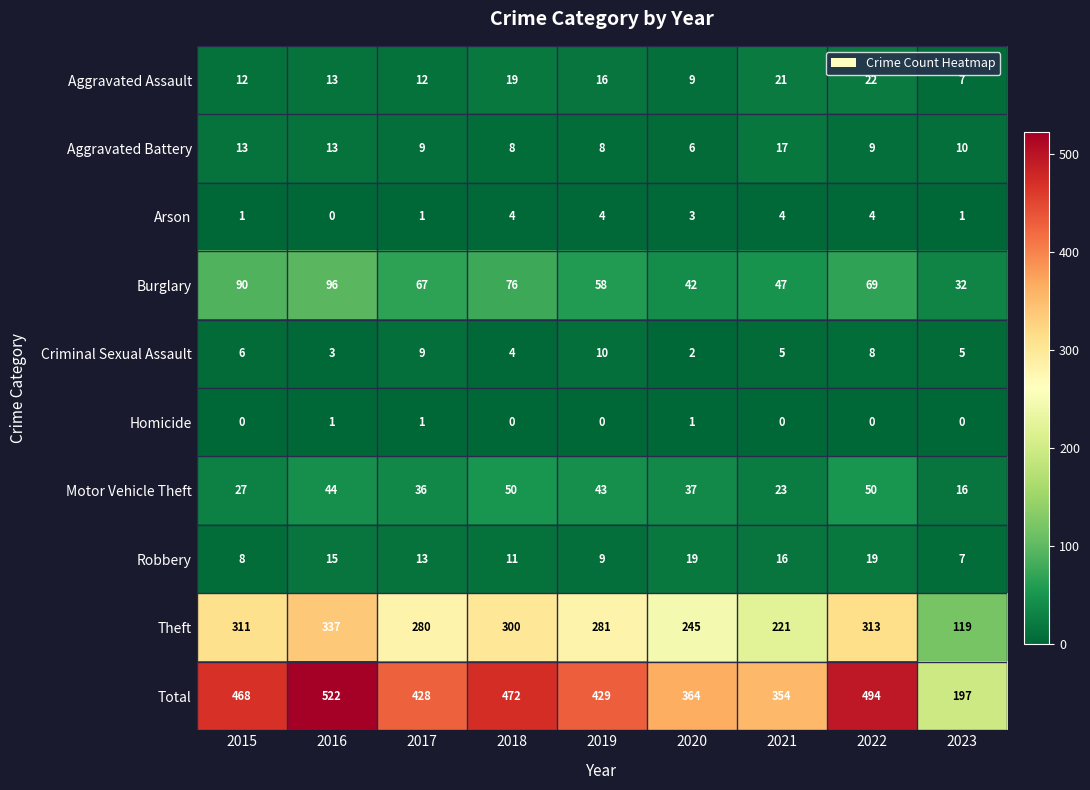

At which label does Aggravated Battery reach its peak?

2021